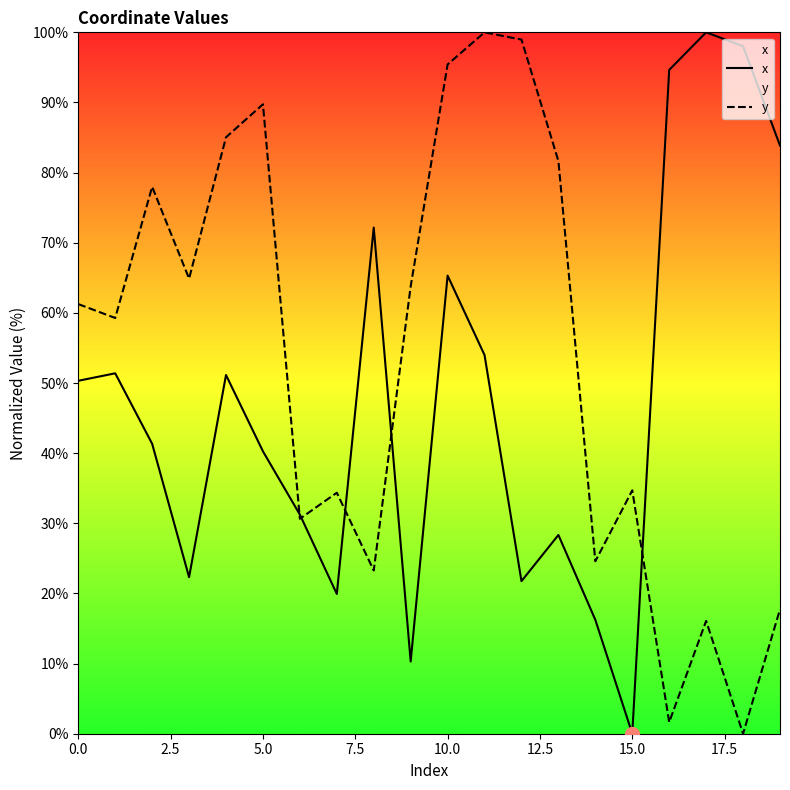

What is the label of the 5th point from the right?

15